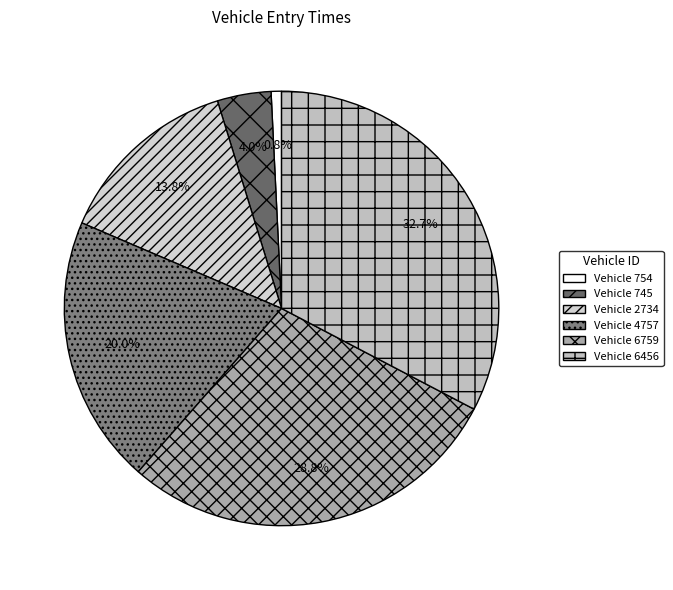

Count the number of slices in the pie.

6